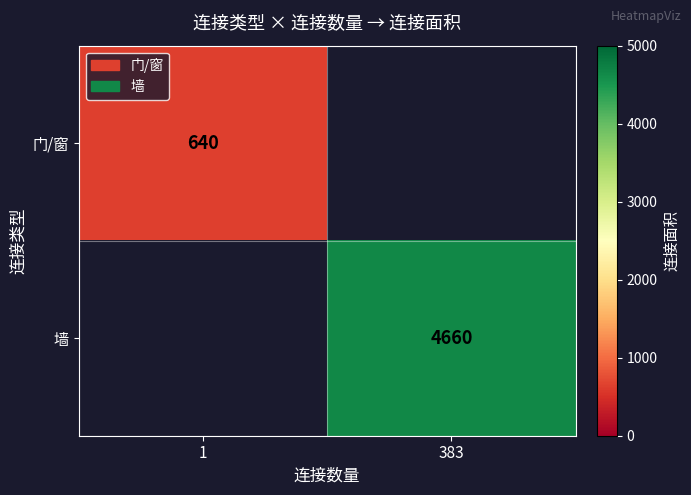

Is the value of 墙 at 383 greater than the value of 门/窗 at 1?

Yes